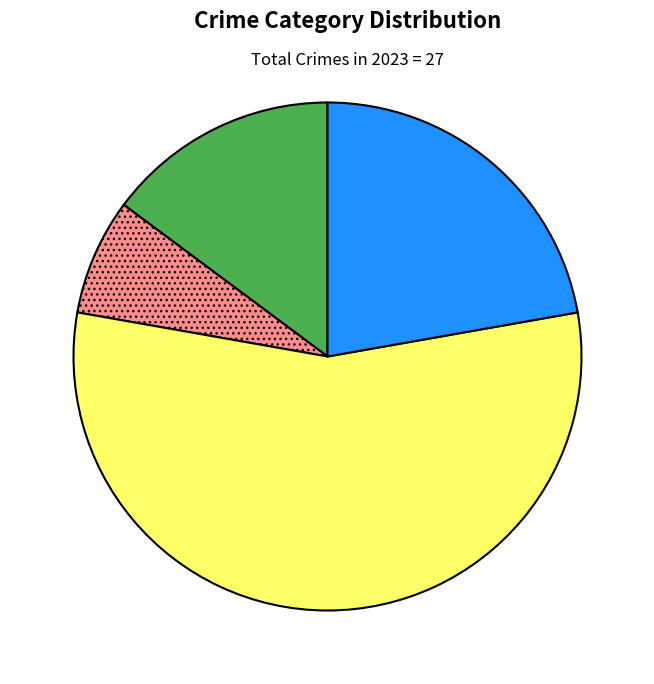

How many segments does this pie chart have?

4